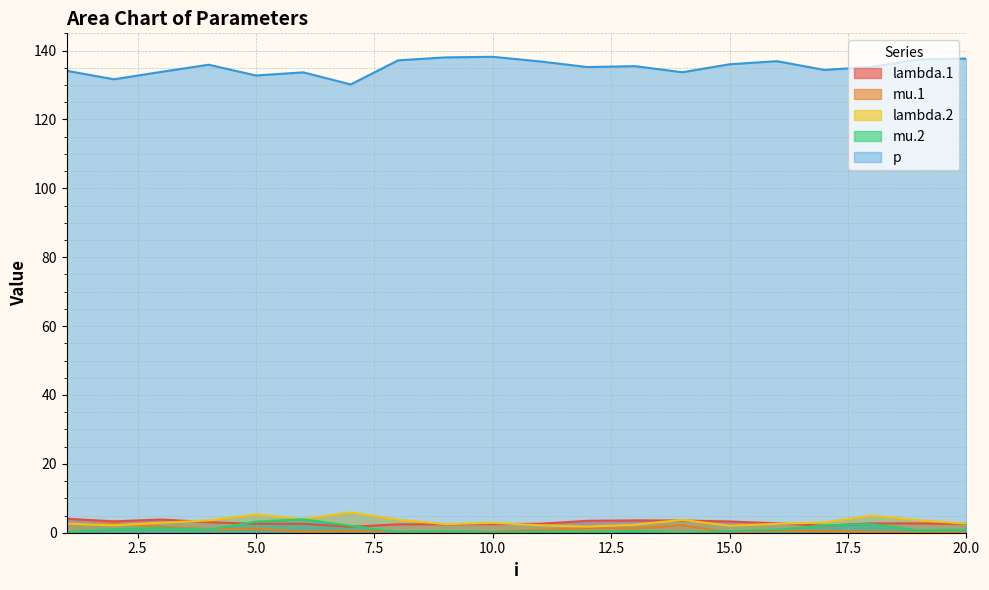

True or false: lambda.2 has a value of 0.6 at 12.

False